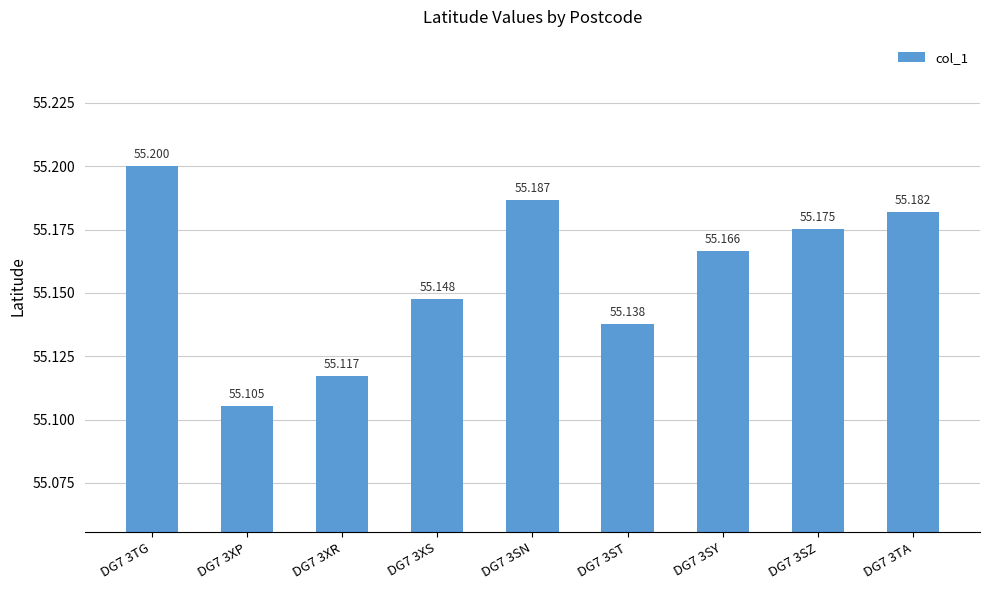

What is the approximate value at DG7 3TA?

55.2